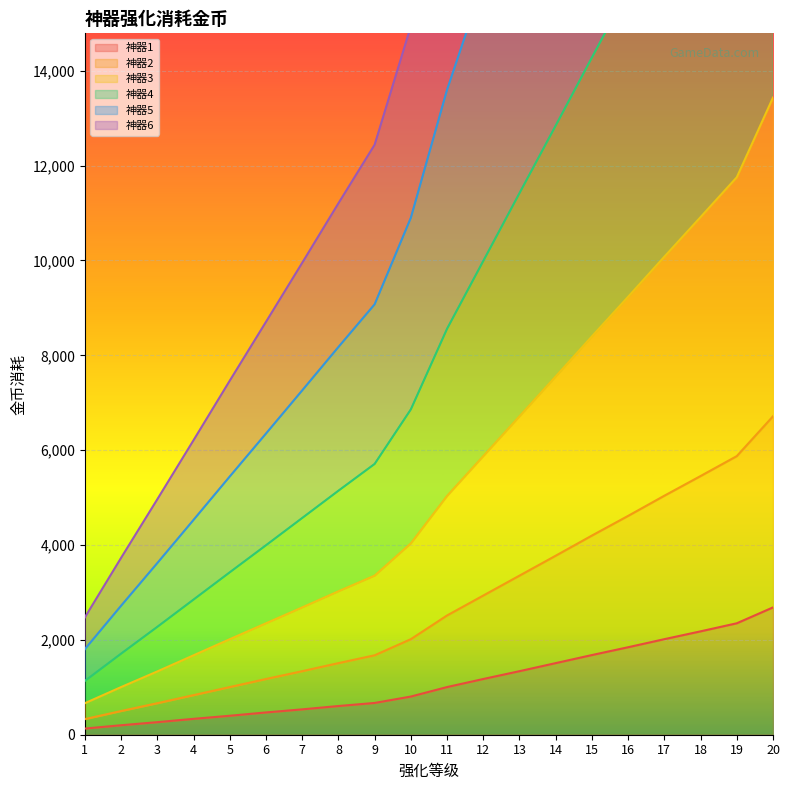

What is the difference between the second highest and minimum values in the 神器2 series?

5545